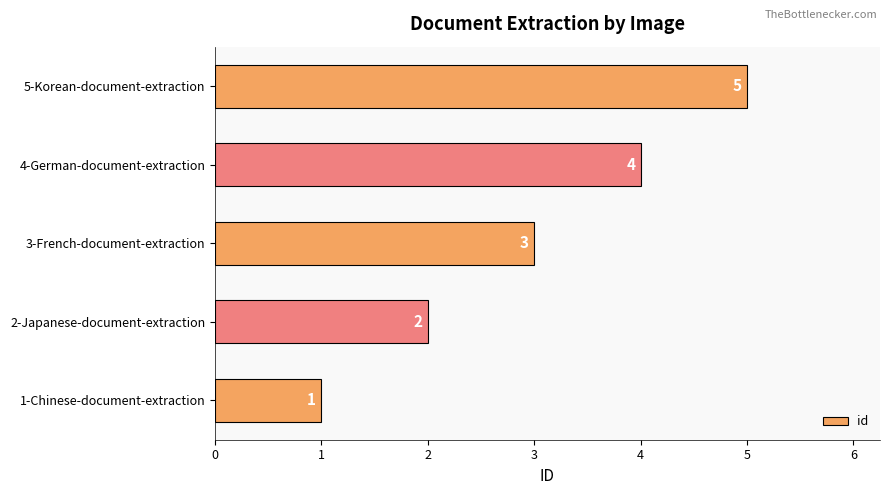

Rank the categories by value from highest to lowest.

5-Korean-document-extraction, 4-German-document-extraction, 3-French-document-extraction, 2-Japanese-document-extraction, 1-Chinese-document-extraction